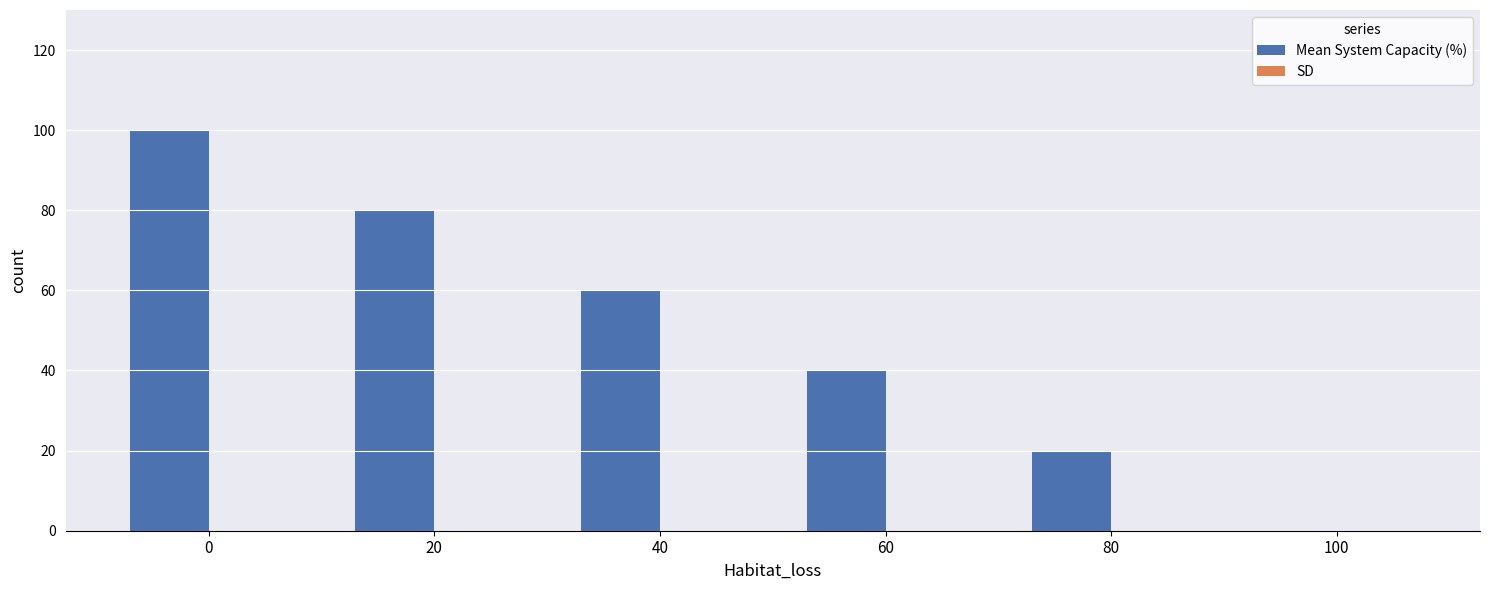

The value at 40 is 13. True or false?

False